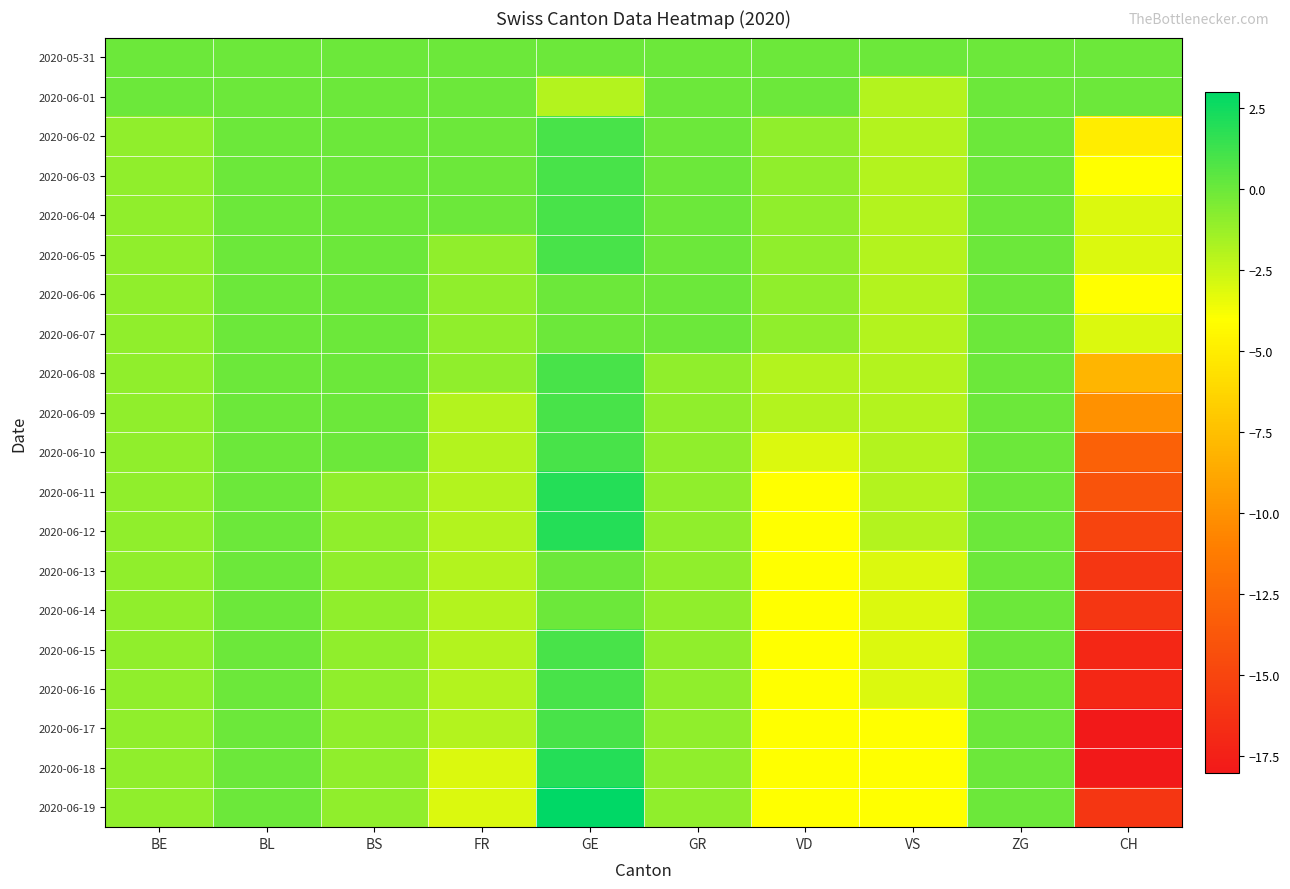

How many categories are shown in the chart?

10